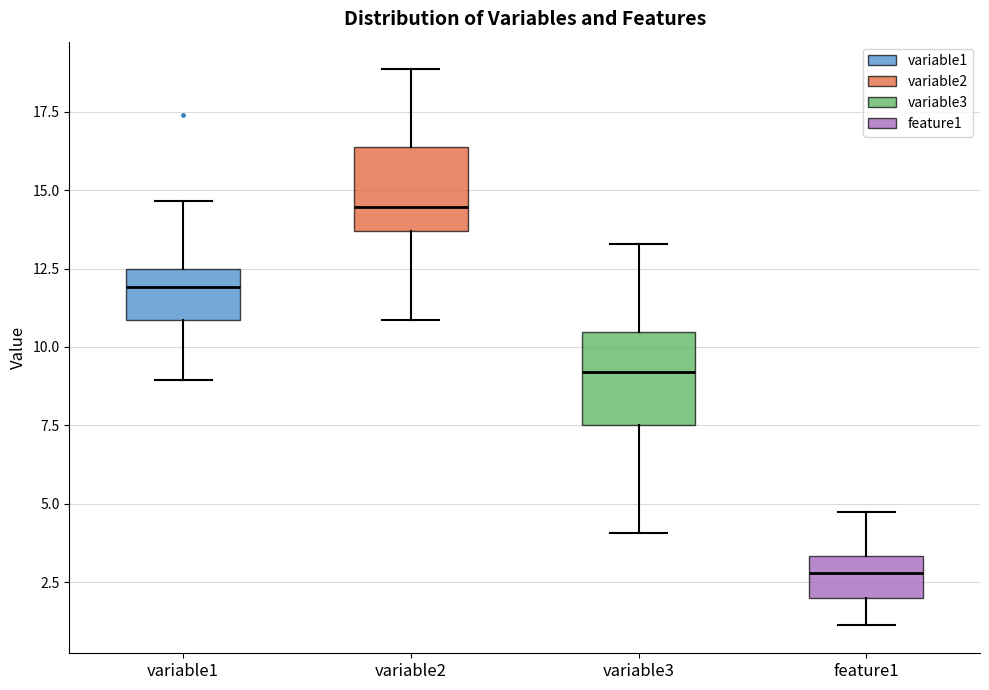

Which box's median line is the highest?

variable2